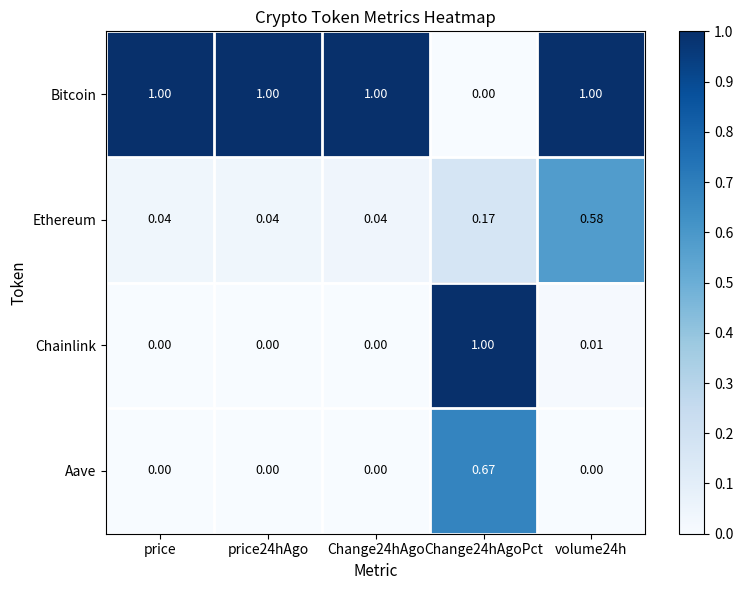

Is the value of Ethereum at Change24hAgoPct greater than the value of Chainlink at price?

Yes